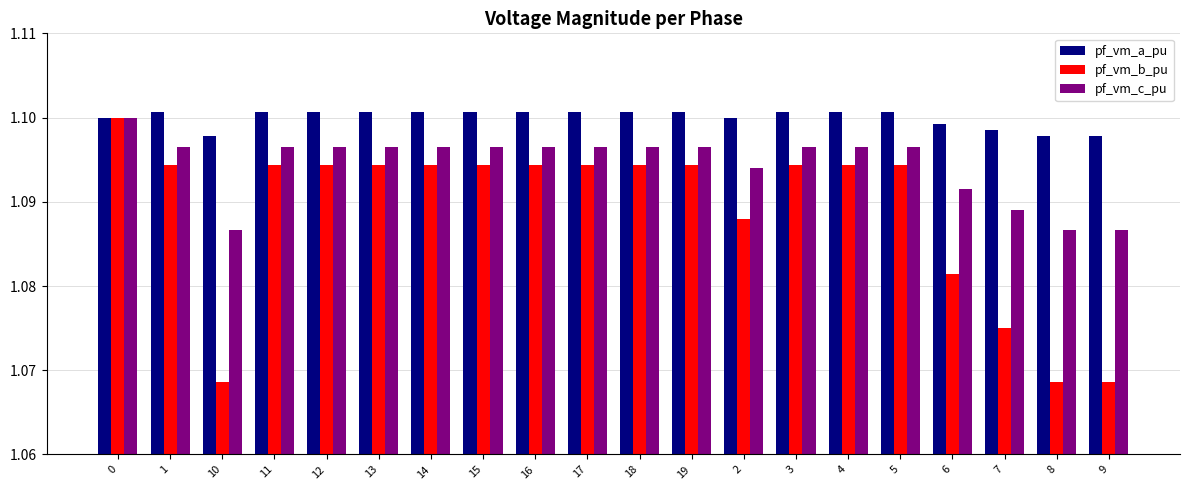

True or false: pf_vm_a_pu has a value of 1.4 at 5.

False